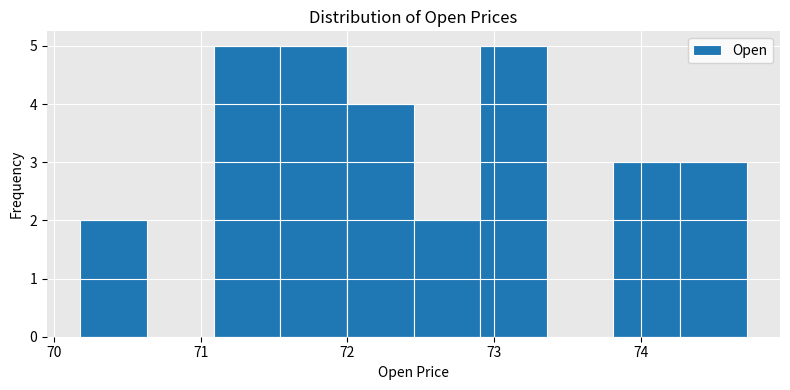

Reading left to right, list every bar in this chart as the range it spans on the x-axis followed by its height. Neither the bar edges nor the heights are printed on the chart, so give them approximately, as read against the axes.

70.2 to 70.6: 2
70.6 to 71.1: 0
71.1 to 71.5: 5
71.5 to 72.0: 5
72.0 to 72.5: 4
72.5 to 72.9: 2
72.9 to 73.4: 5
73.4 to 73.8: 0
73.8 to 74.3: 3
74.3 to 74.7: 3